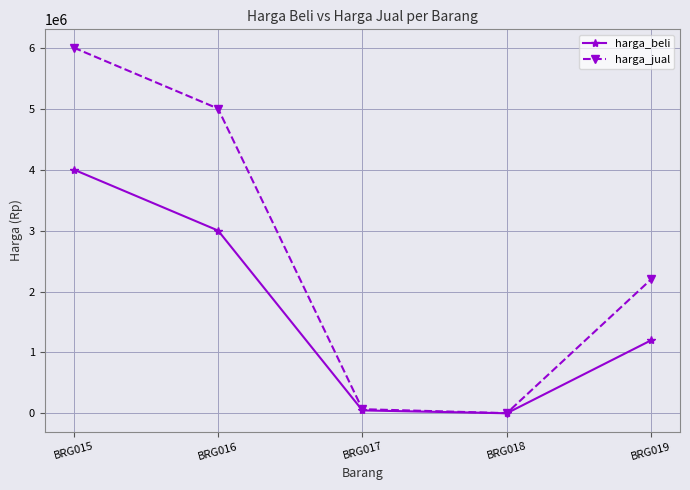

In harga_jual, how many points are lower than both neighbors (excluding endpoints)?

1